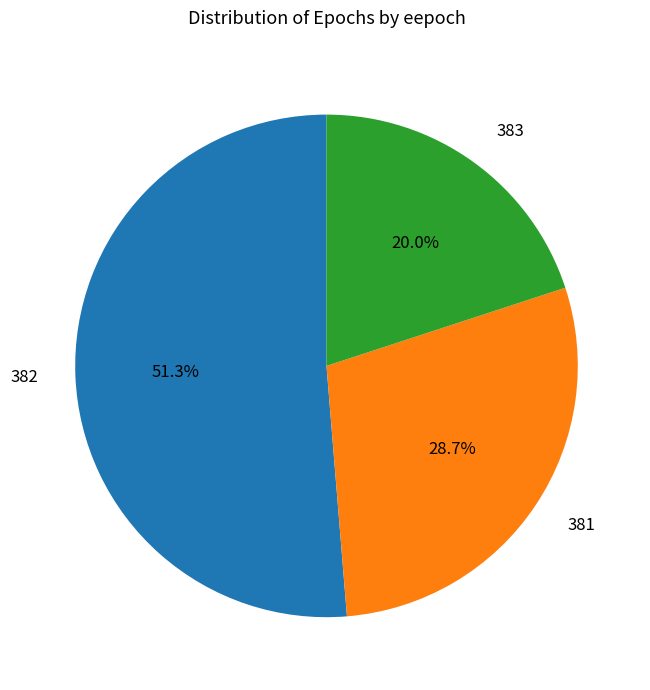

How many segments does this pie chart have?

3